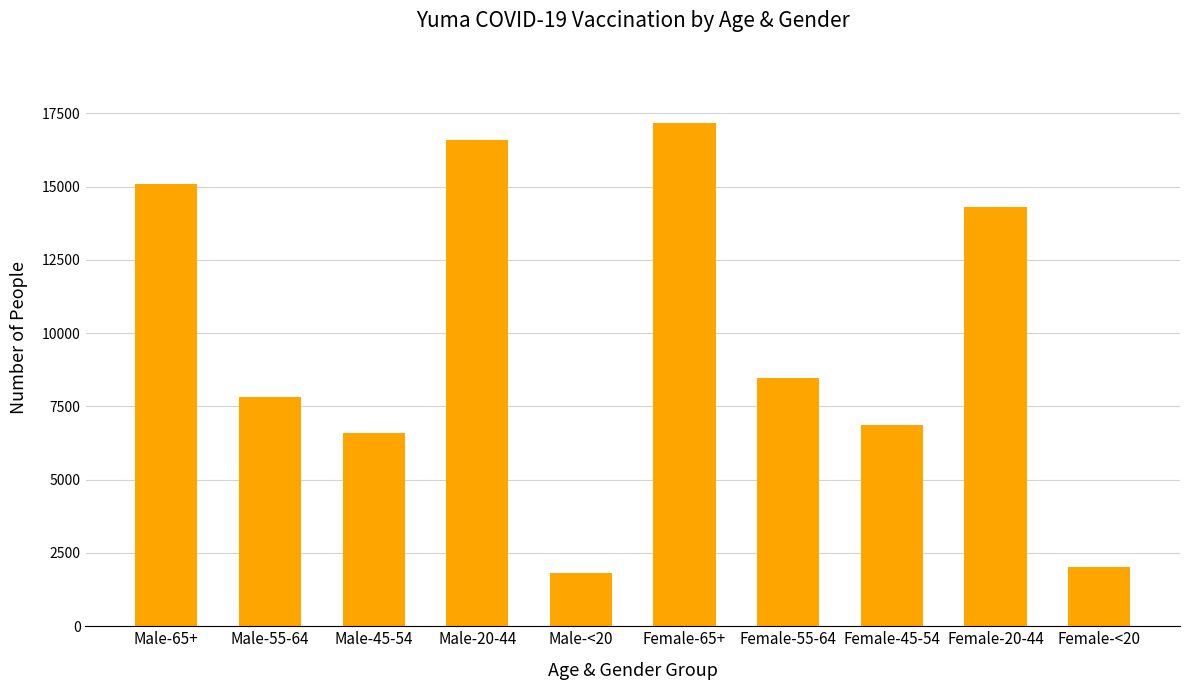

What is the difference between the second highest and second lowest values?

14592